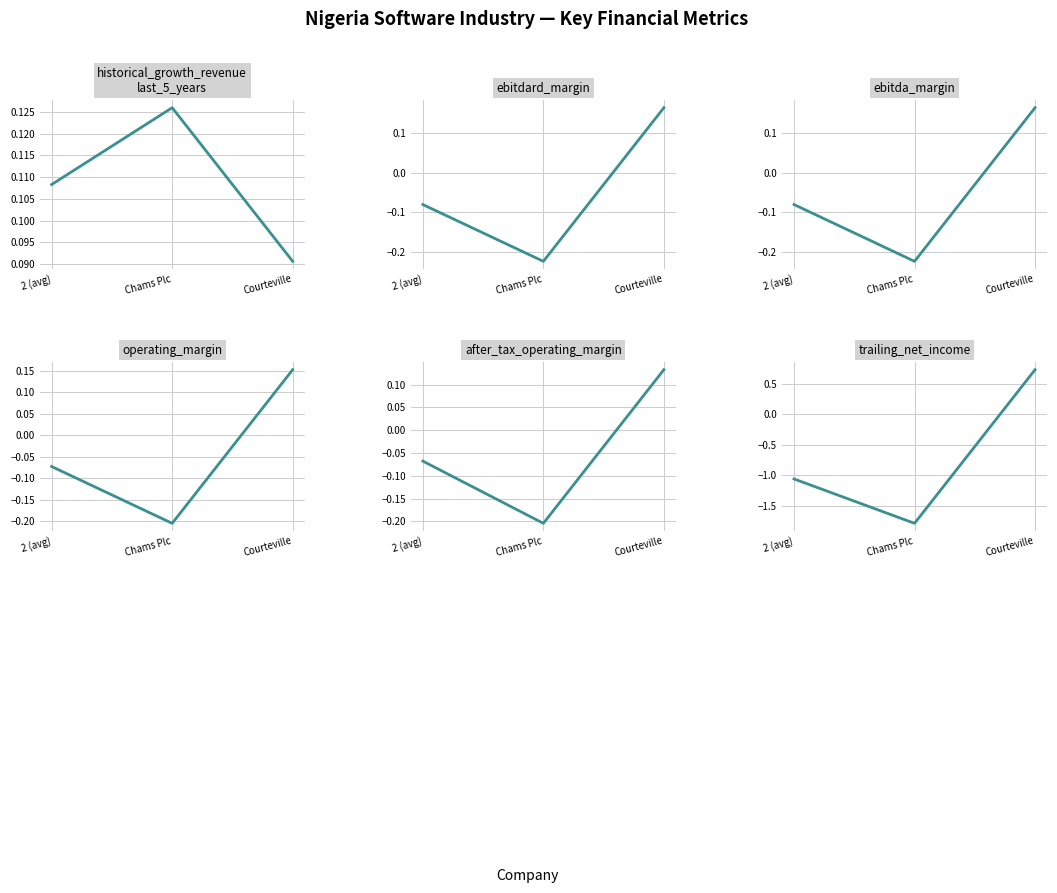

How many values in operating_margin are above zero?

1